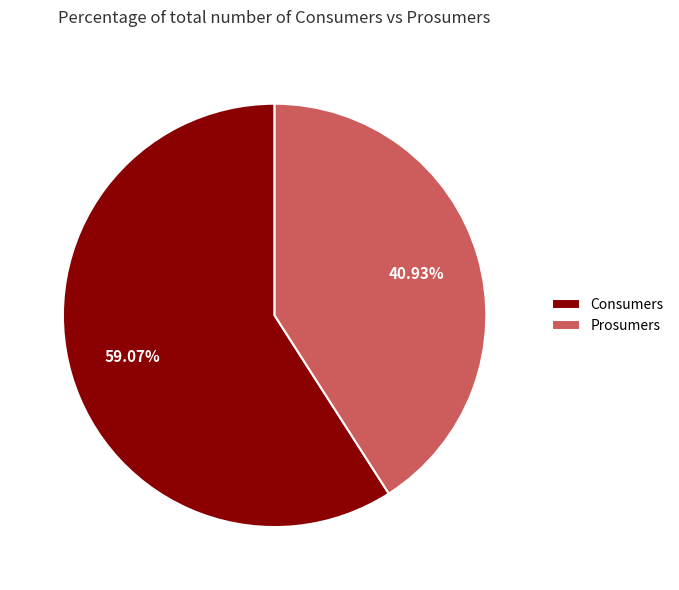

Which slice is the smallest?

Prosumers